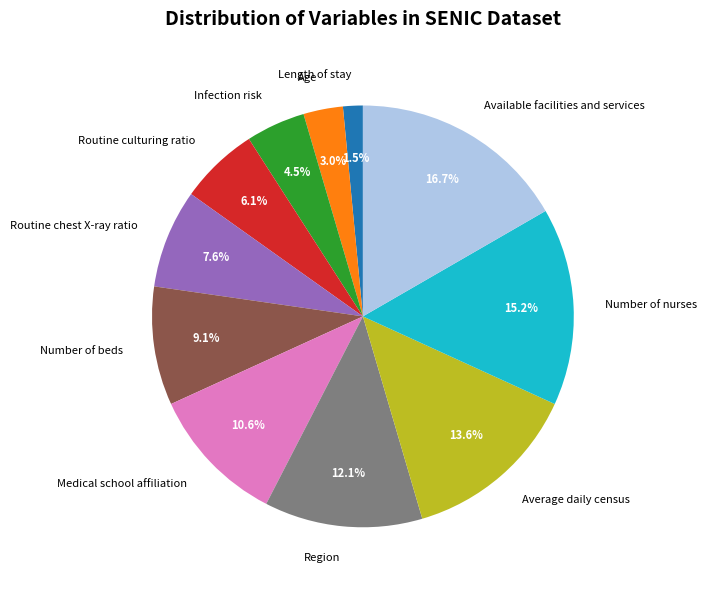

What percentage is NOT represented by Medical school affiliation?

89.4%